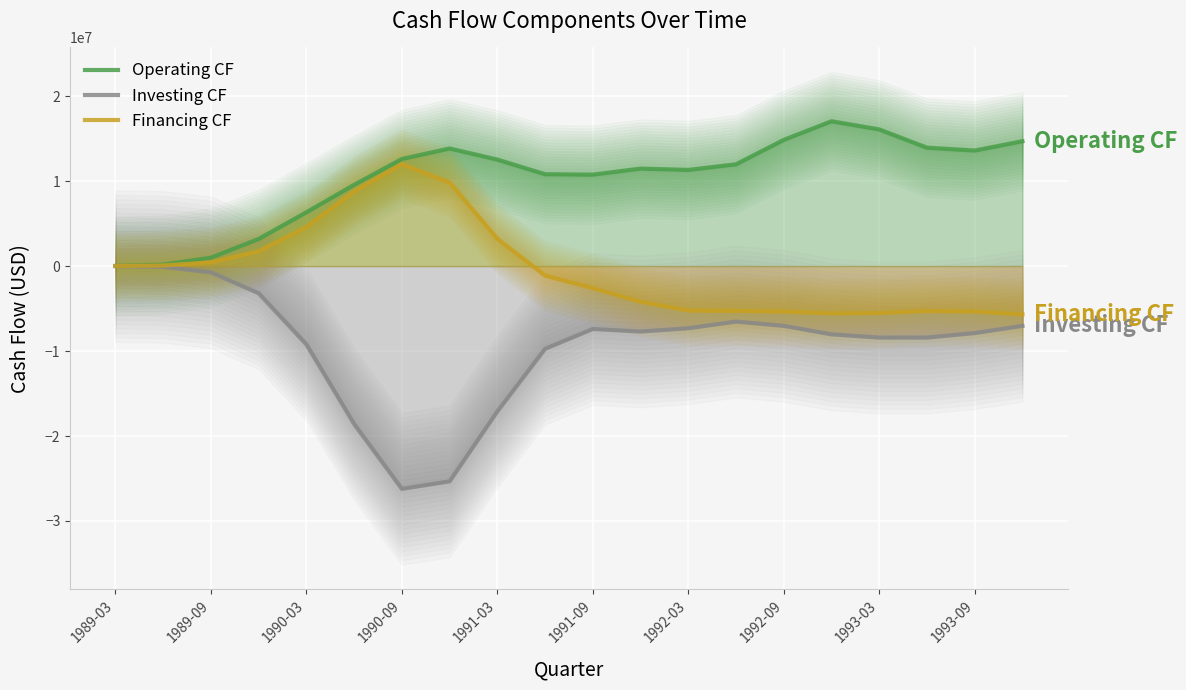

The value of Financing CF at 1990-09 is 517364.5. True or false?

False